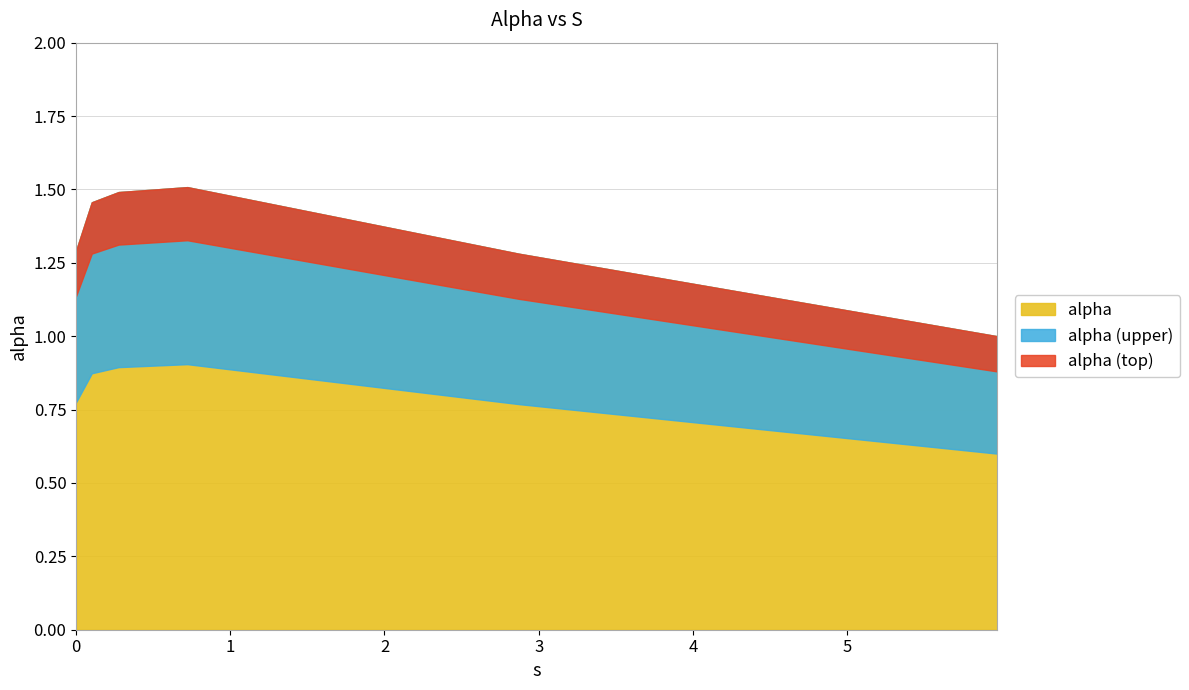

What is the difference between the second highest and second lowest values?

0.2